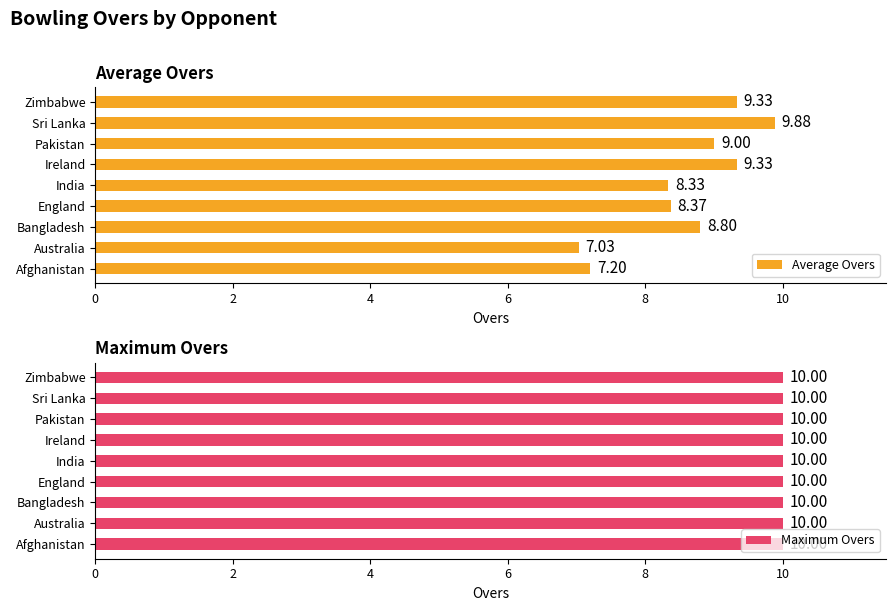

Which category has the lowest value in the Average Overs series?

Australia